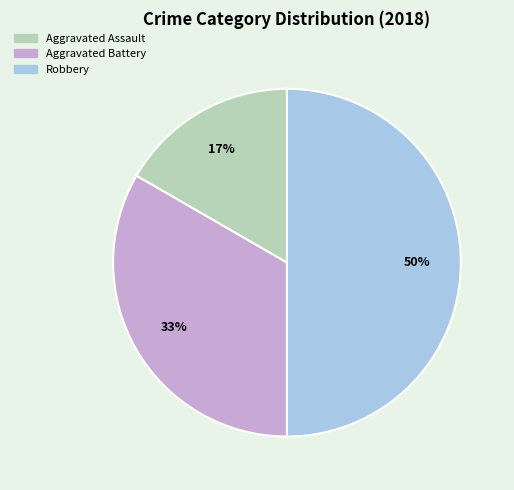

To the nearest percent, what is the average slice percentage?

33%